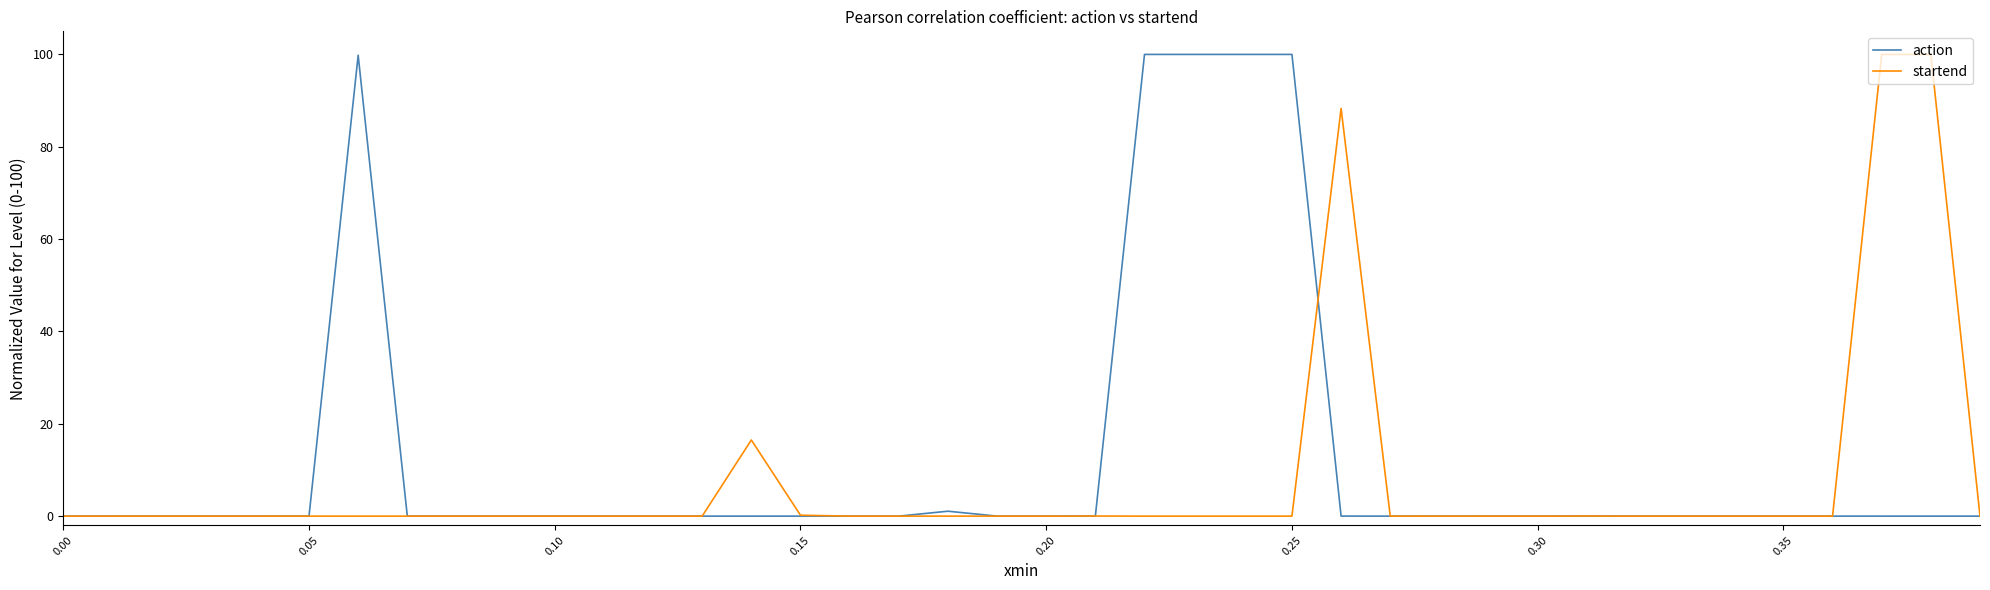

What is the maximum value shown in the chart?

100.0